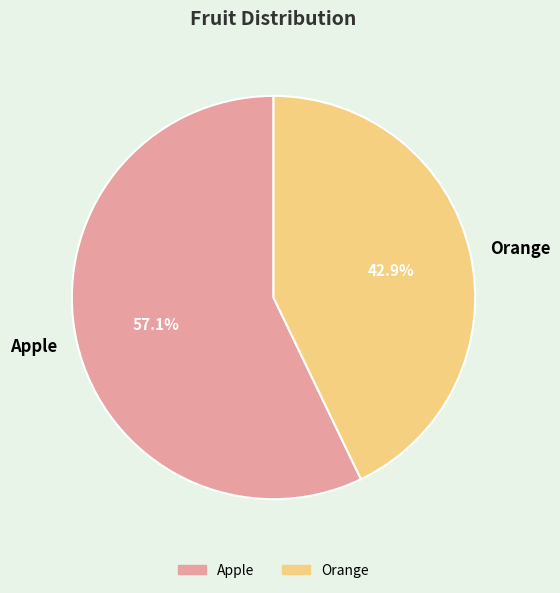

How many slices are in this pie chart?

2